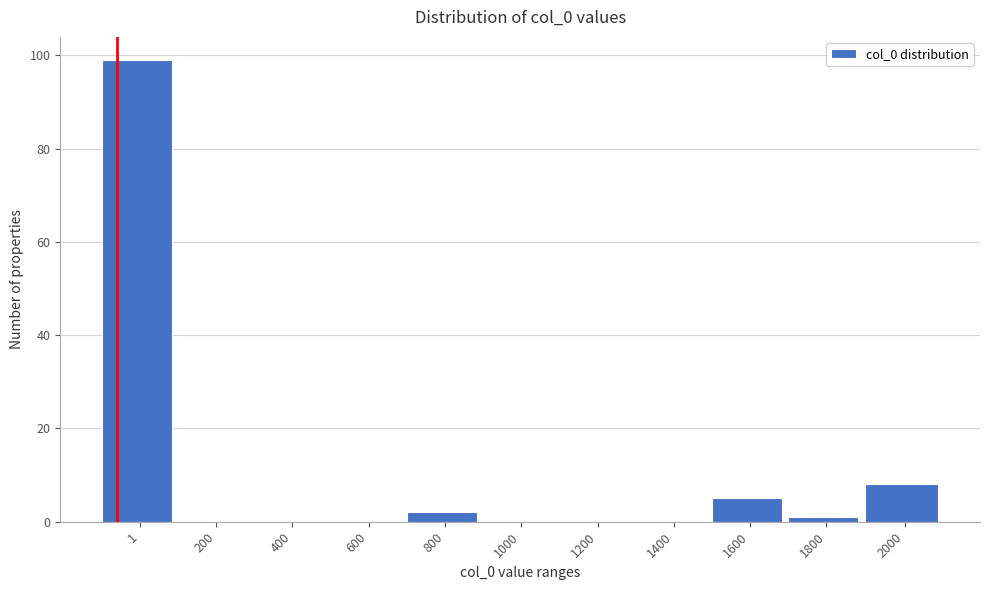

Reading left to right, what are all the values shown in this chart?

1=99	200=0	400=0	600=0	800=2	1000=0	1200=0	1400=0	1600=5	1800=1	2000=8